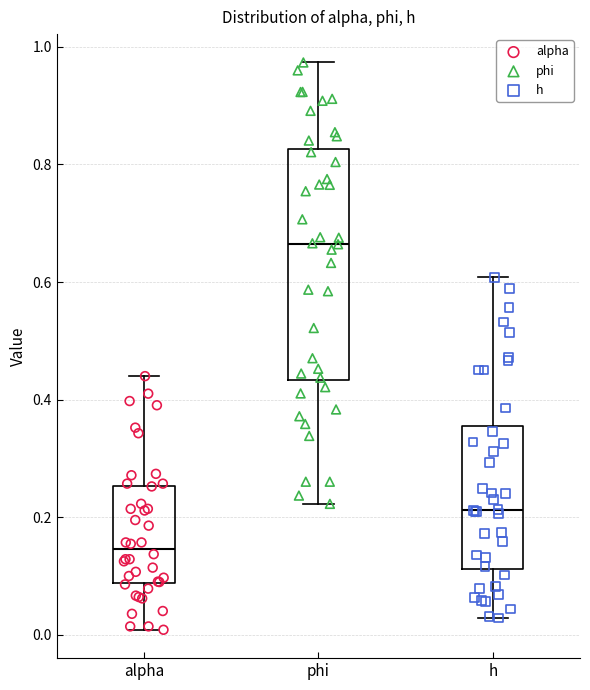

Reading left to right, transcribe this box plot: for each box, give where its median line is, the range the box spans, and where its two whiskers end, as read against the y-axis. The values are not printed on the chart, so give them approximately, as read against the axis.

alpha: median 0.14, box 0.08 to 0.26, whiskers 0.00 to 0.44
phi: median 0.66, box 0.44 to 0.82, whiskers 0.22 to 0.98
h: median 0.22, box 0.12 to 0.36, whiskers 0.02 to 0.60